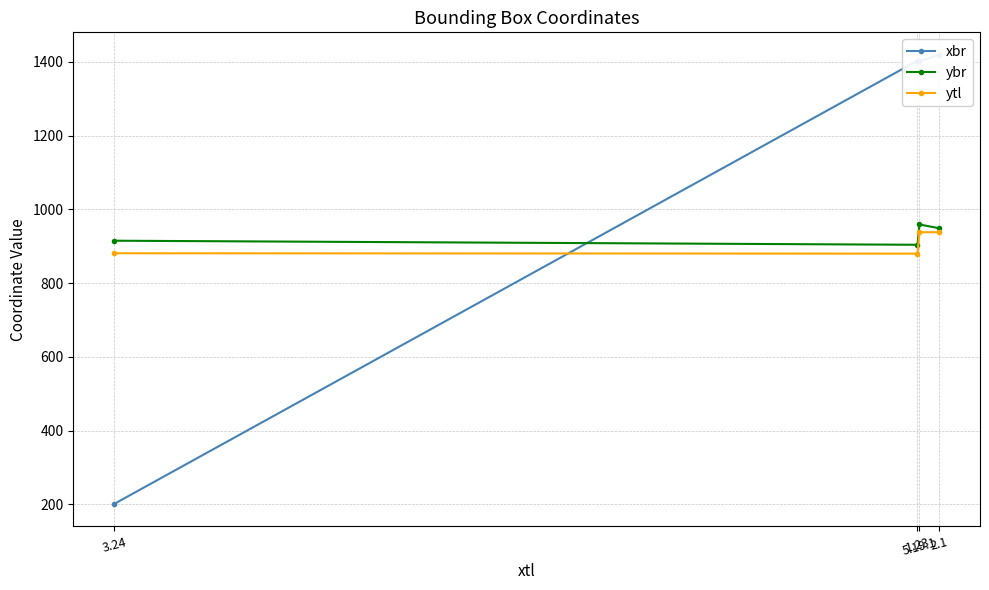

What is the difference between the highest and lowest values at 3.24?

713